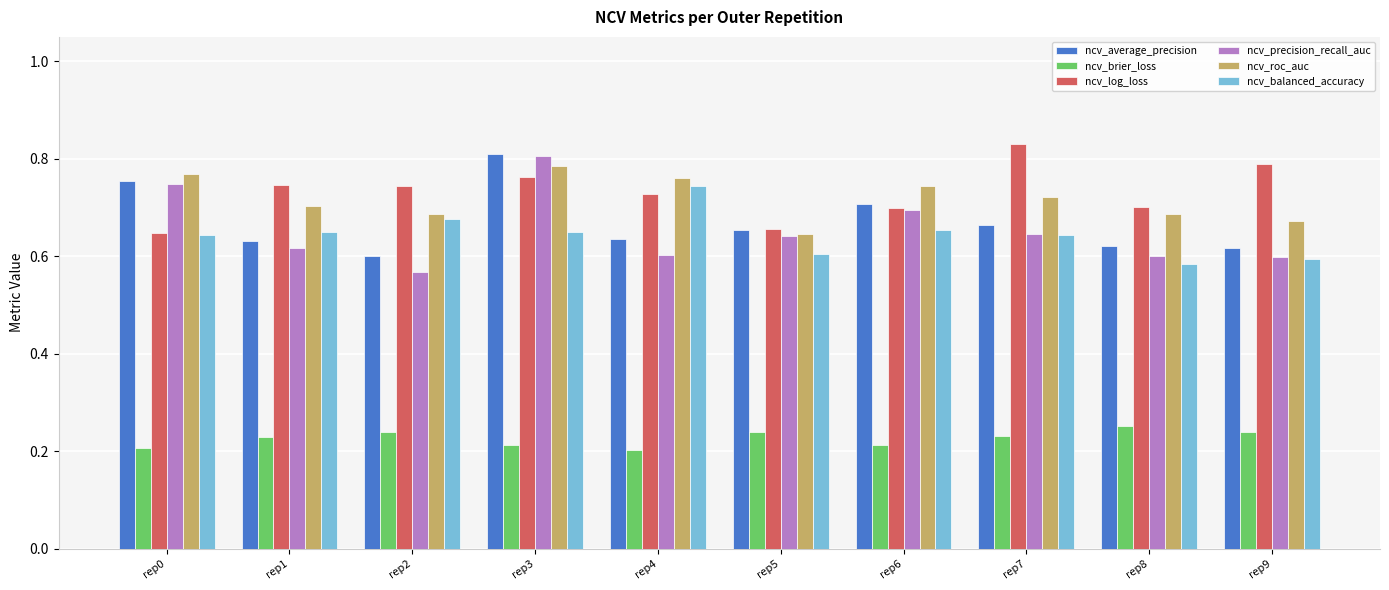

How many data points does each series have?

10